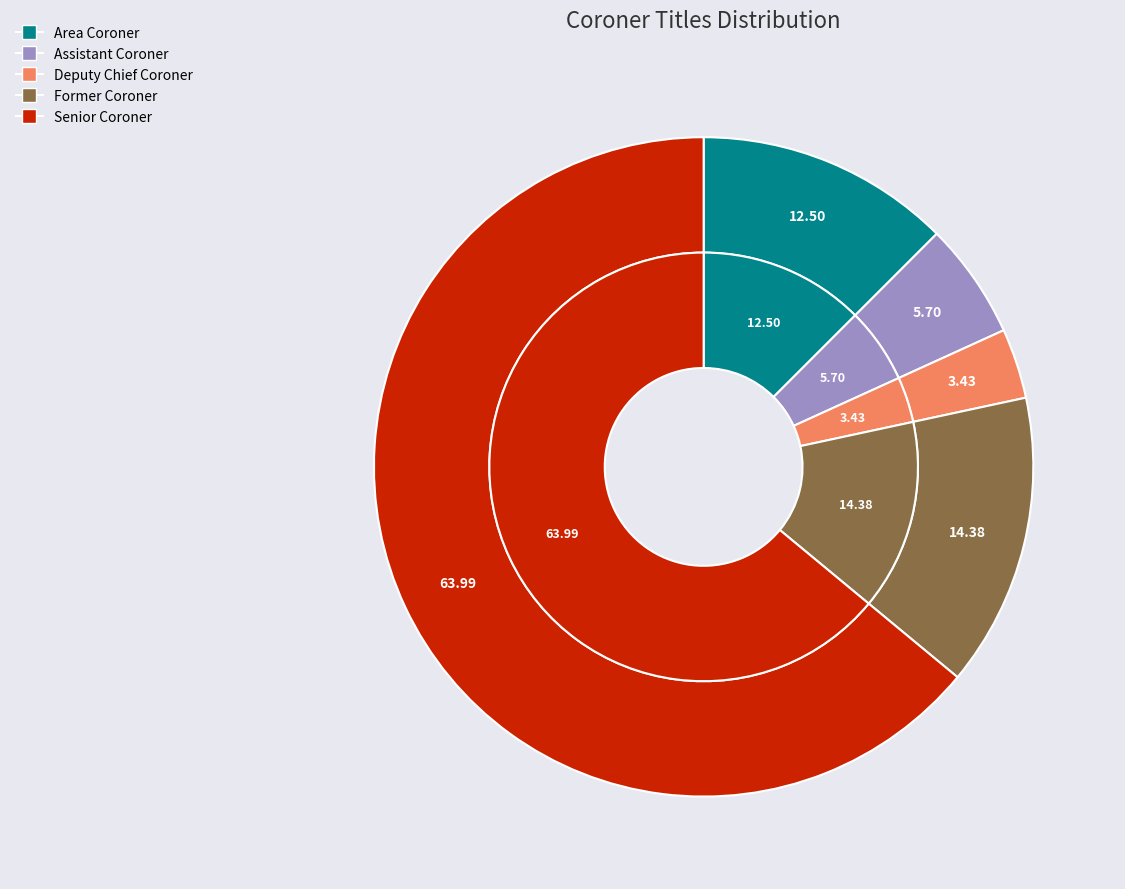

What percentage is the Area Coroner slice, to the nearest percent?

12%